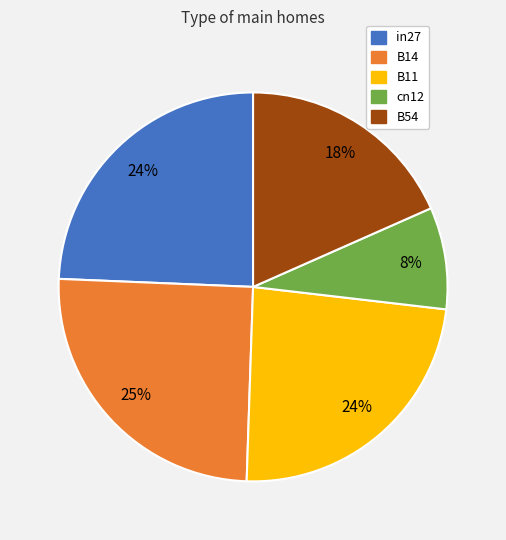

Do B14 and cn12 together represent more than half of the pie?

No